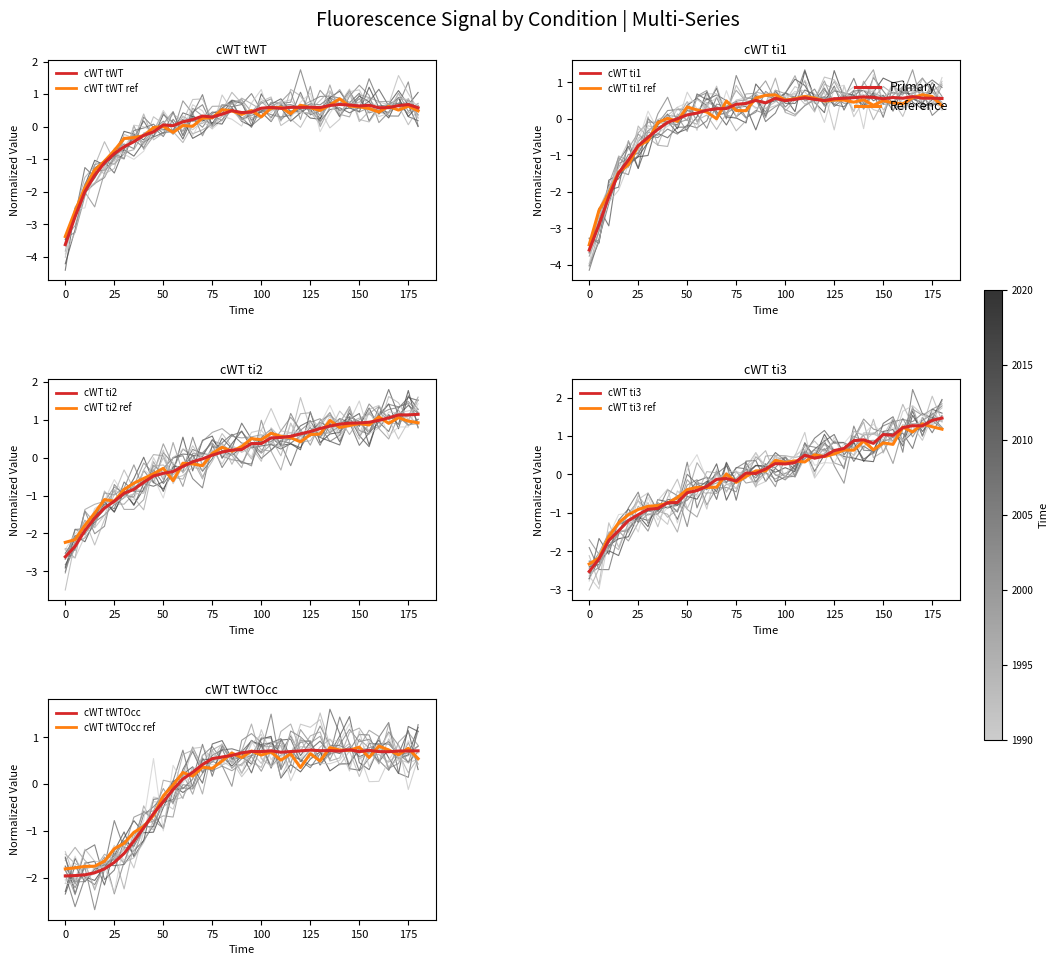

Is it true that cWT ti3 equals 0.0 at 80?

True